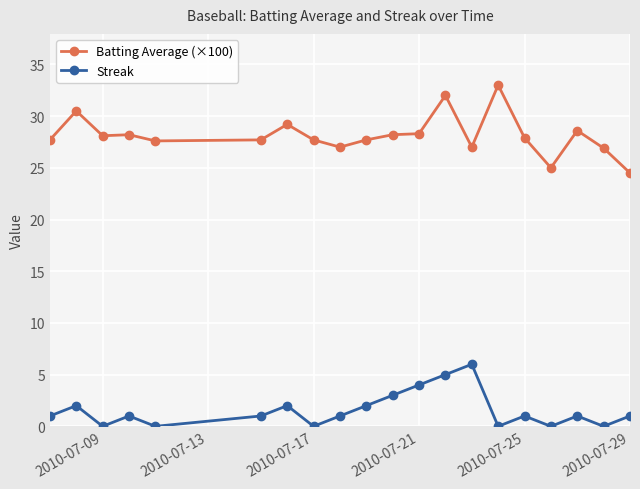

True or false: Streak and Batting Average (×100) cross at least once.

False